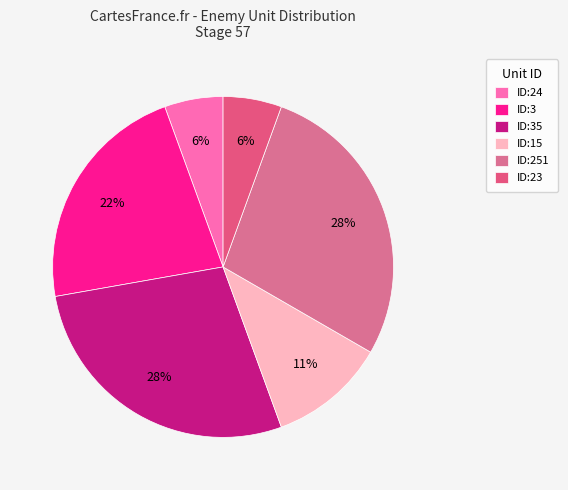

Combined, do ID:251 and ID:24 account for over 50%?

No